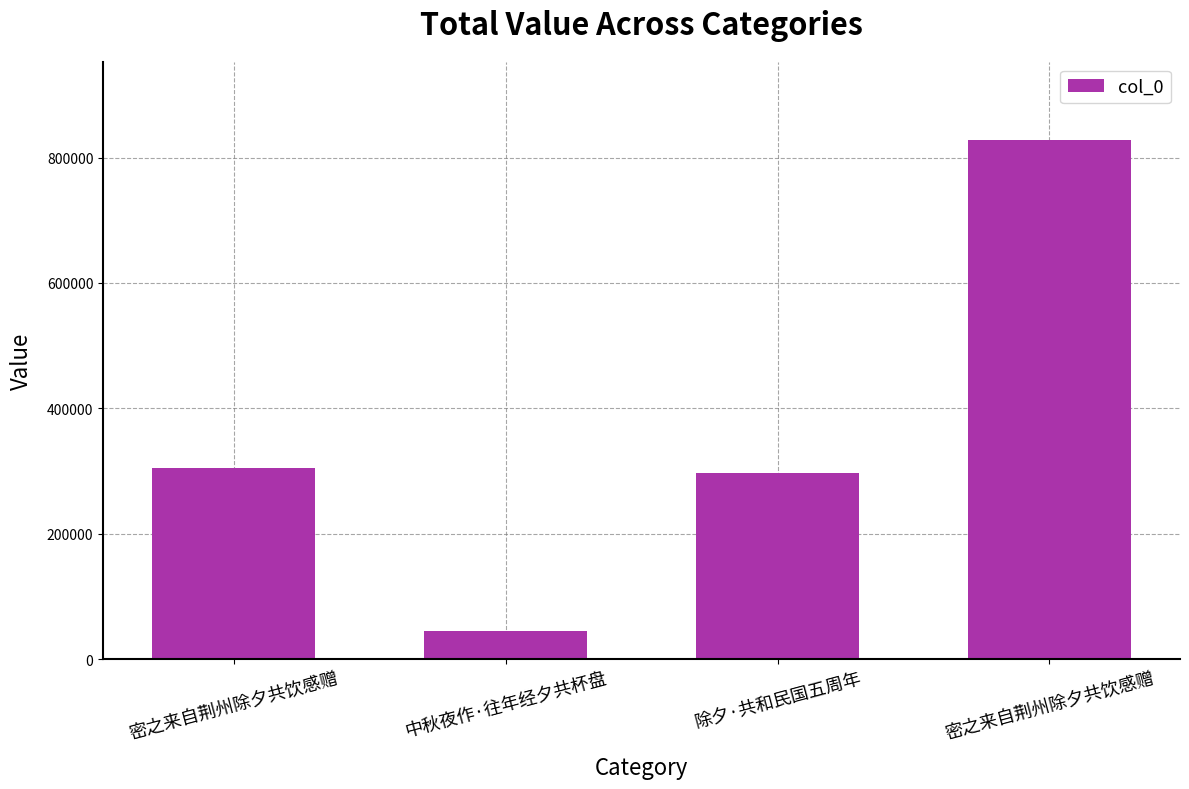

How many bars are there in total?

4